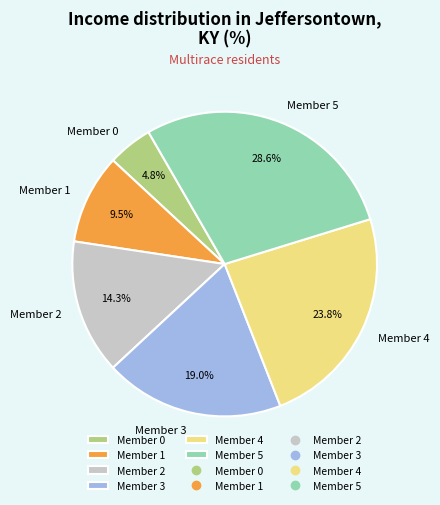

Which slice is the largest?

Member 5